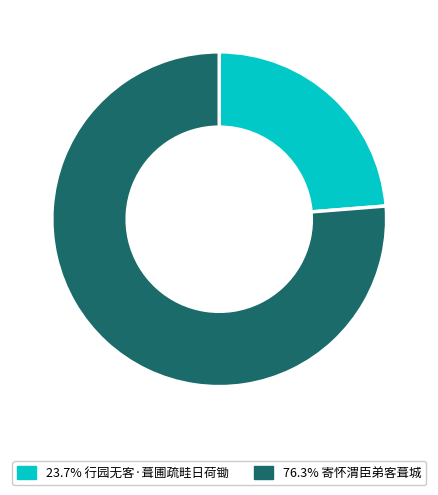

Is there any slice that represents more than half of the pie?

Yes